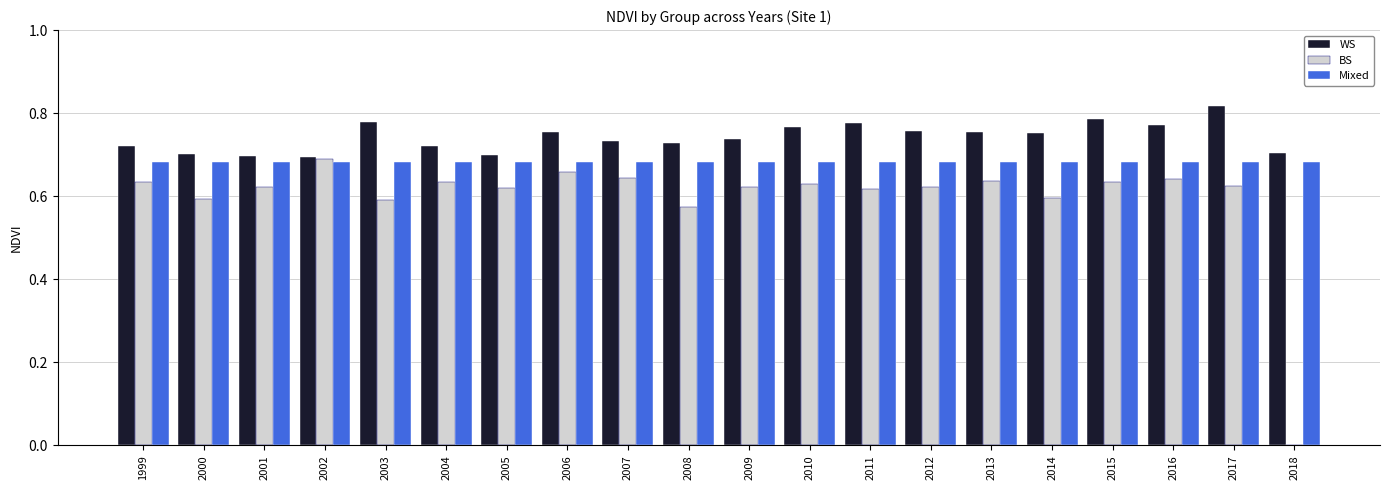

The value of WS at 2000 is 1.0. True or false?

False